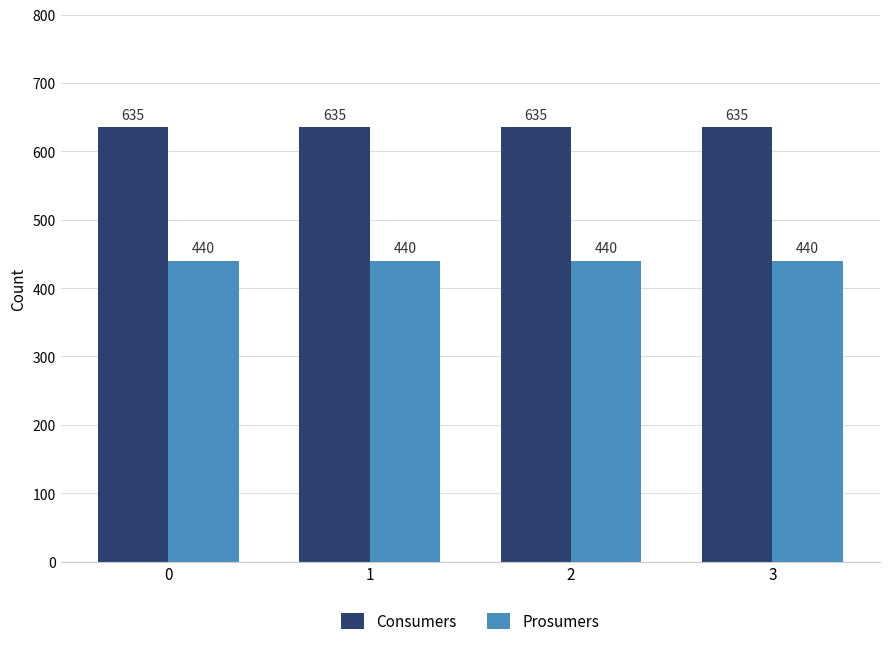

List the series in order of their peak value, lowest first.

Prosumers, Consumers